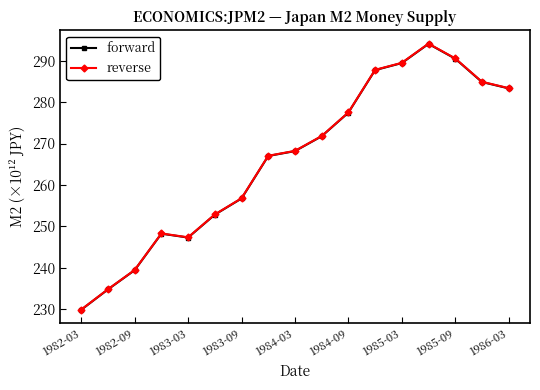

Does the chart have visible grid lines?

No